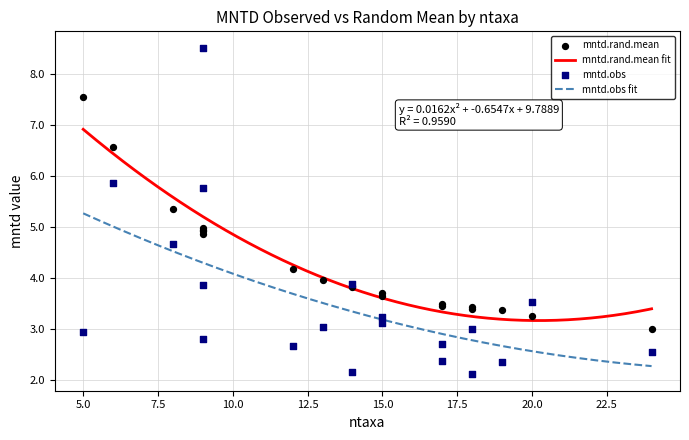

Which series has the largest Y range (max minus min)?

mntd.obs